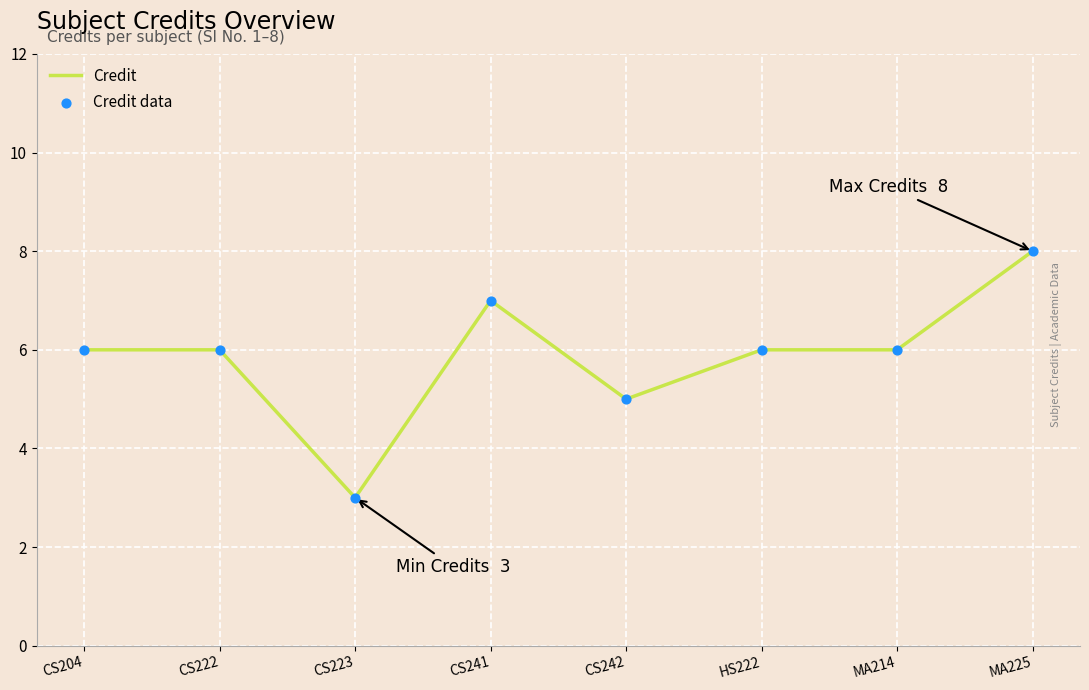

What is the change in value from CS223 to MA225?

+5